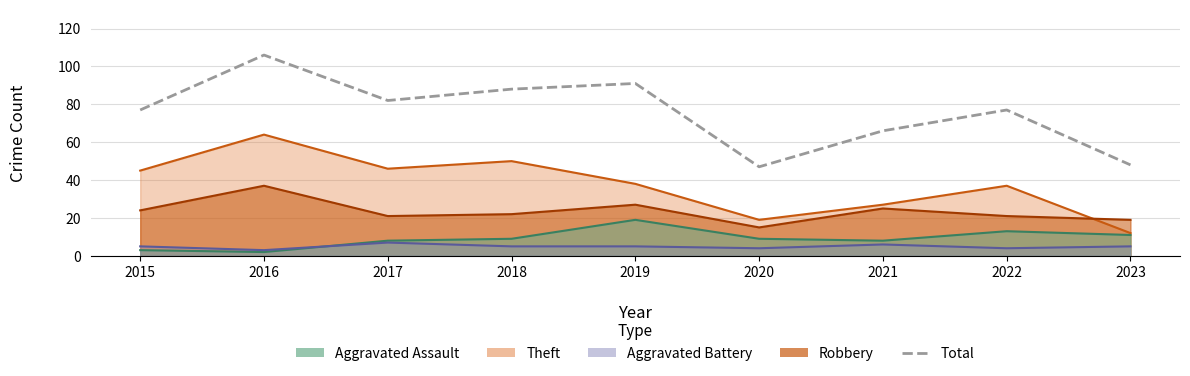

Is it true that the value at 2021 is 104?

False